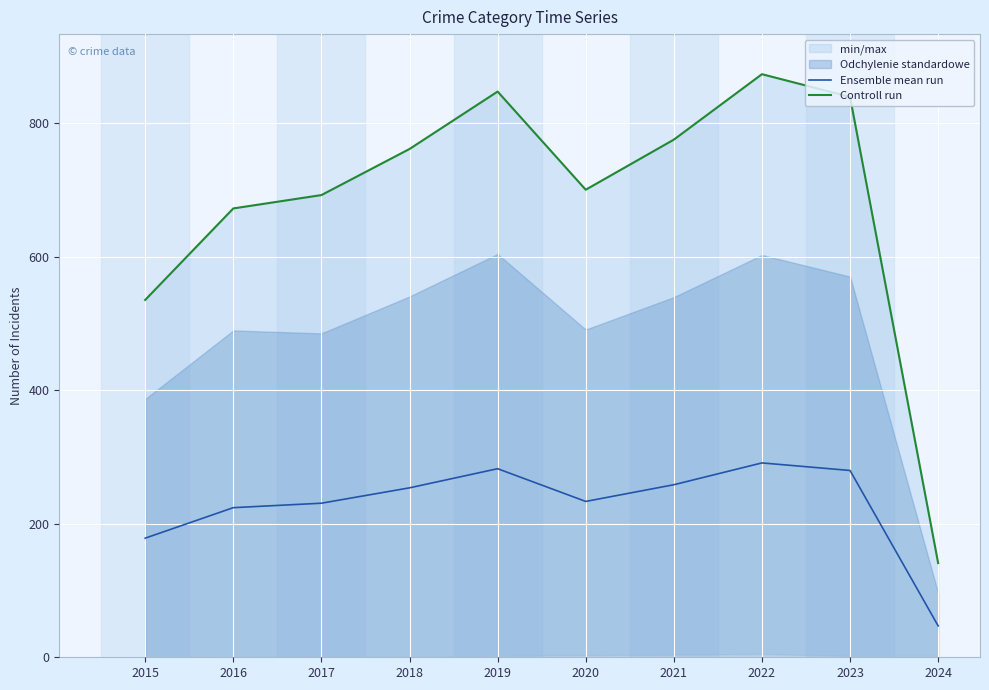

What is the difference between the highest and lowest values at 2018?

507.3